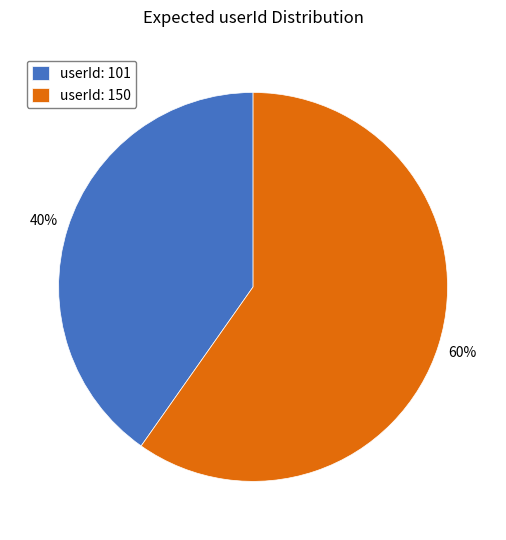

Approximately how many times larger is the value at userId: 101 compared to userId: 150?

0.7